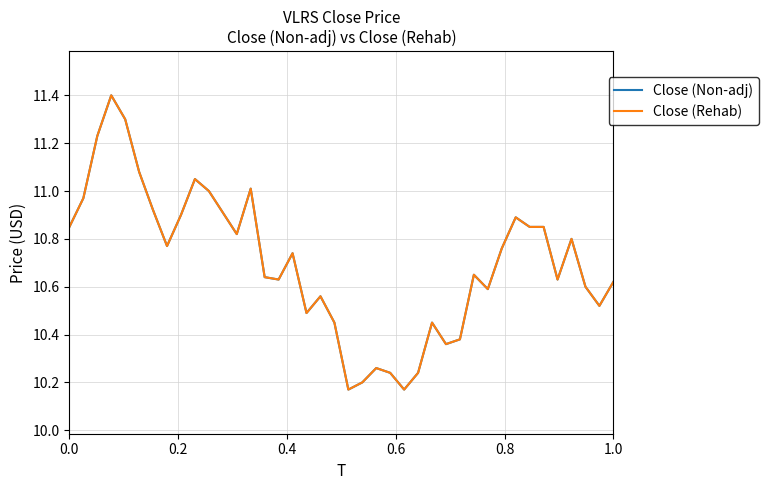

Does the chart display data point markers on the line(s)?

No